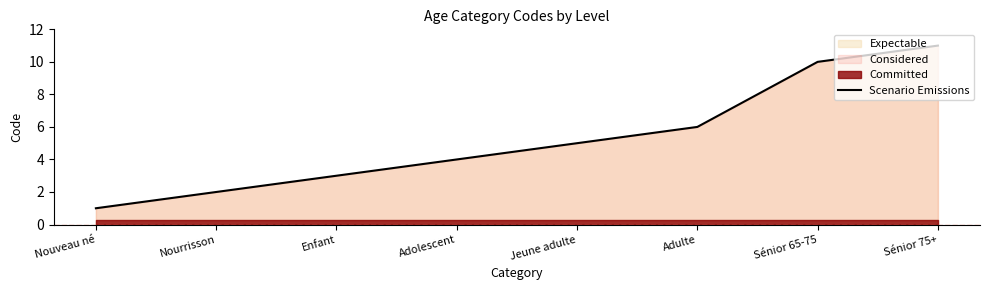

What is the average value?

5